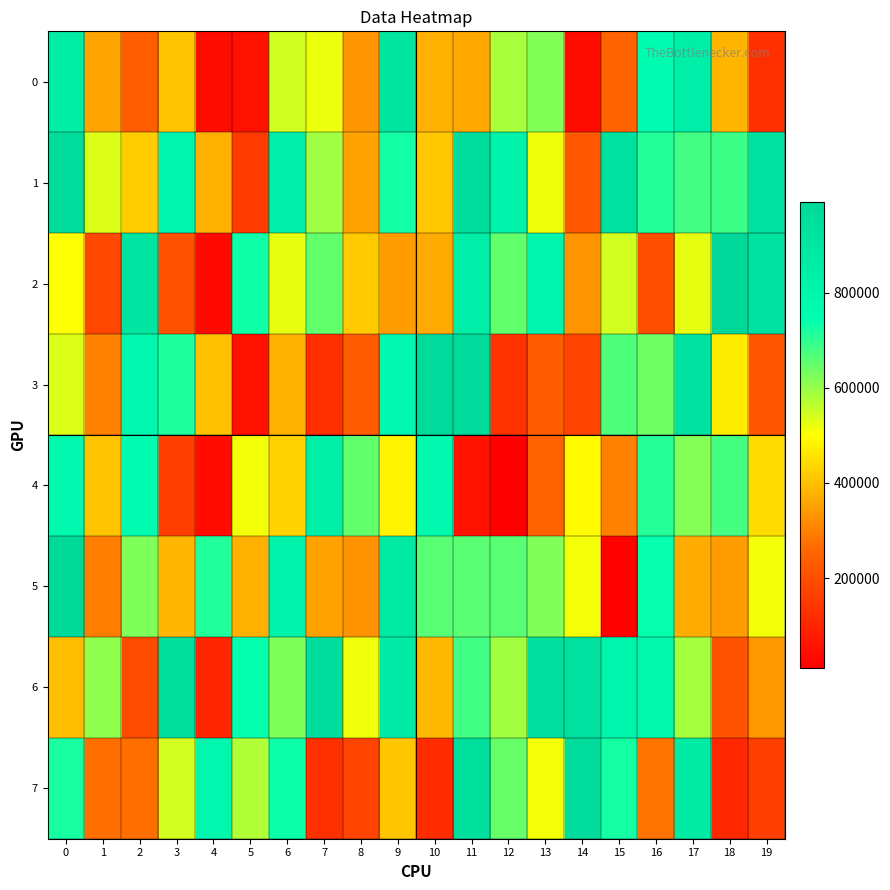

Reading right to left, what are all the values shown in this chart?

0: 19=126354	18=383764	17=842848	16=757139	15=246501	14=42908	13=621117	12=583499	11=361675	10=375052	9=902862	8=331204	7=519566	6=544892	5=54329	4=41999	3=407344	2=236480	1=355920	0=860192
1: 19=939660	18=687006	17=682040	16=712156	15=937461	14=224228	13=517513	12=825209	11=968209	10=411151	9=727779	8=353803	7=591184	6=850014	5=155980	4=375025	3=803274	2=419638	1=534498	0=965268
2: 19=925617	18=990216	17=524197	16=198990	15=544123	14=329210	13=801873	12=650671	11=853433	10=365680	9=343054	8=417309	7=651711	6=524544	5=730518	4=37211	3=209749	2=901751	1=184327	0=504267
3: 19=221380	18=473748	17=923632	16=638941	15=670374	14=173211	13=233374	12=137205	11=978595	10=976187	9=790013	8=231859	7=124424	6=376331	5=54302	4=401334	3=715439	2=782258	1=301520	0=535051
4: 19=445489	18=679407	17=617554	16=709968	15=301123	14=493657	13=251208	12=11281	11=58702	10=780670	9=481698	8=650180	7=837105	6=429278	5=513592	4=39319	3=161202	2=764536	1=405300	0=779820
5: 19=513463	18=343705	17=370521	16=738253	15=17499	14=511445	13=622644	12=661052	11=659081	10=660149	9=874116	8=327236	7=352528	6=819029	5=375051	4=714443	3=384505	2=624346	1=295743	0=980472
6: 19=334428	18=210957	17=587233	16=787724	15=803886	14=937960	13=945838	12=589949	11=684268	10=388462	9=866269	8=514922	7=966221	6=624295	5=740267	4=101415	3=951550	2=192937	1=606827	0=398439
7: 19=164132	18=109579	17=865229	16=278701	15=725625	14=963566	13=510508	12=647909	11=941959	10=118741	9=409277	8=176115	7=128920	6=733100	5=576430	4=791513	3=543767	2=273126	1=272304	0=720844